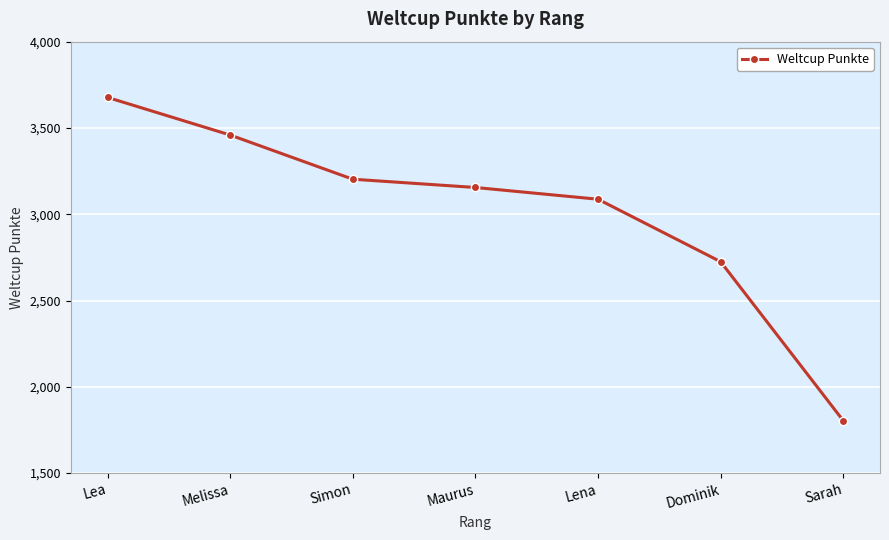

The value at Lea is 6468. True or false?

False